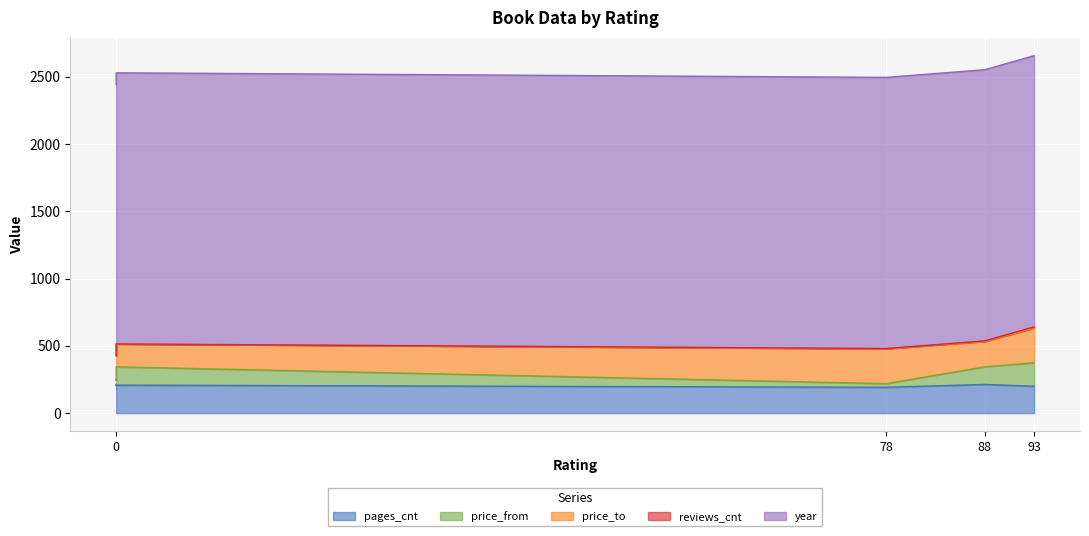

Between 0 and 0, which series saw the biggest shift?

price_from